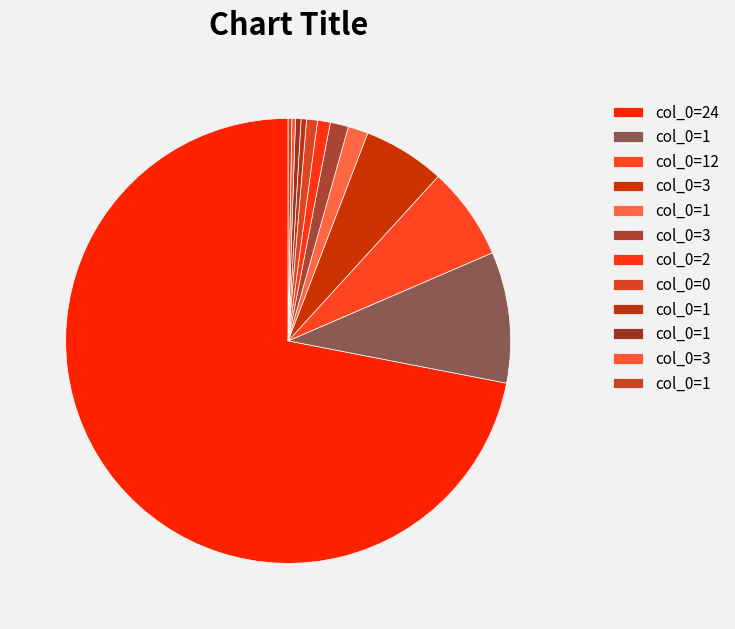

Which slice is the largest?

24